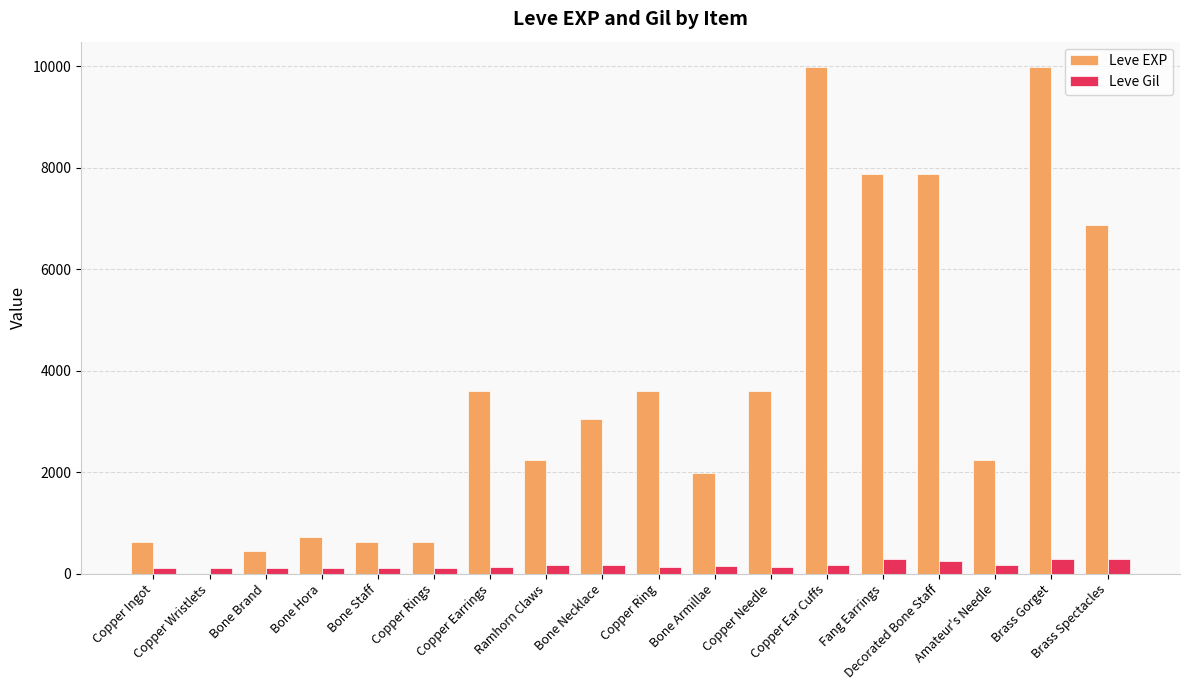

Count the number of data series in this chart.

2